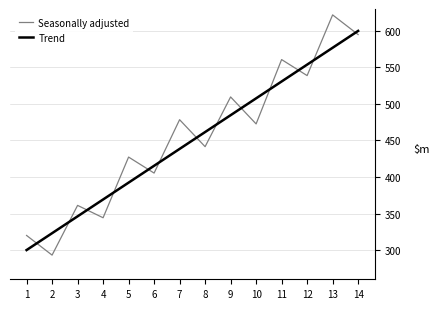

What is the difference between the highest and lowest values at 6?

10.0